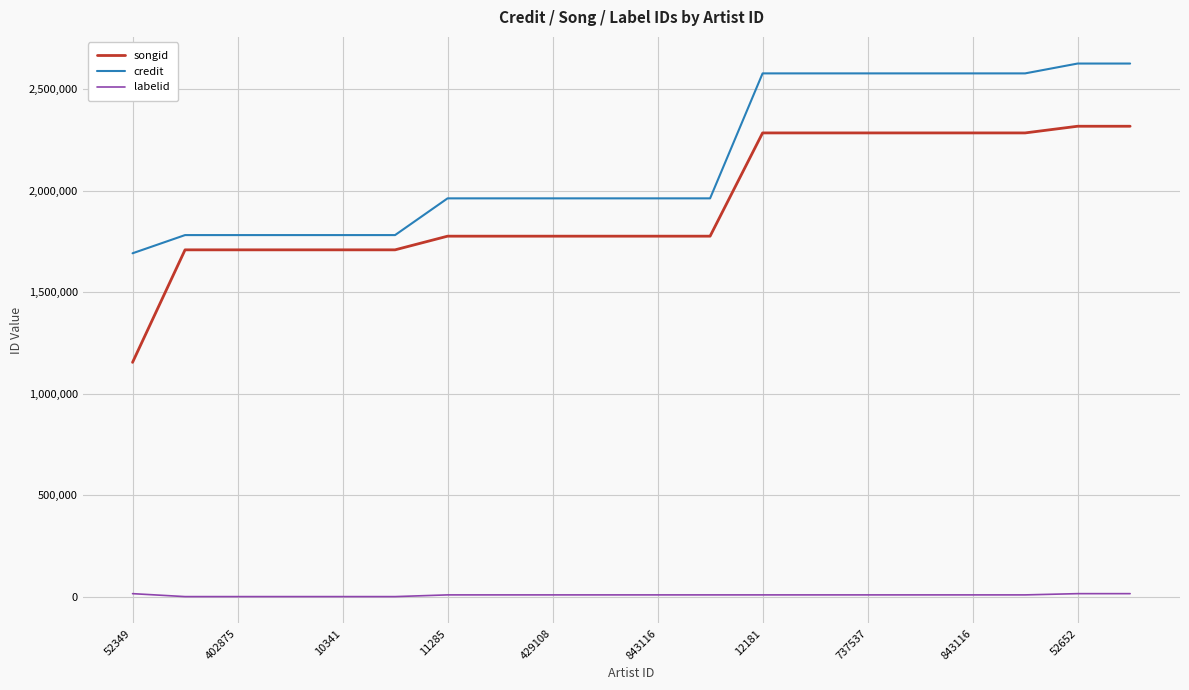

What is the sum of all credit values?

43107712